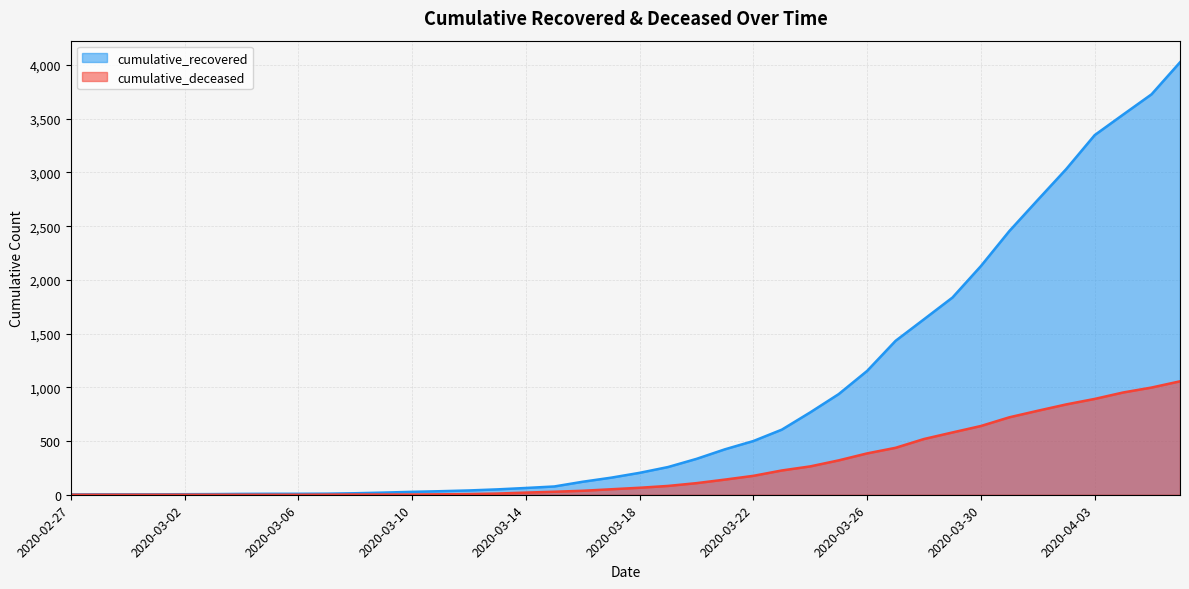

Is the value of cumulative_recovered at 2020-03-26 greater than the value of cumulative_deceased at 2020-04-02?

Yes